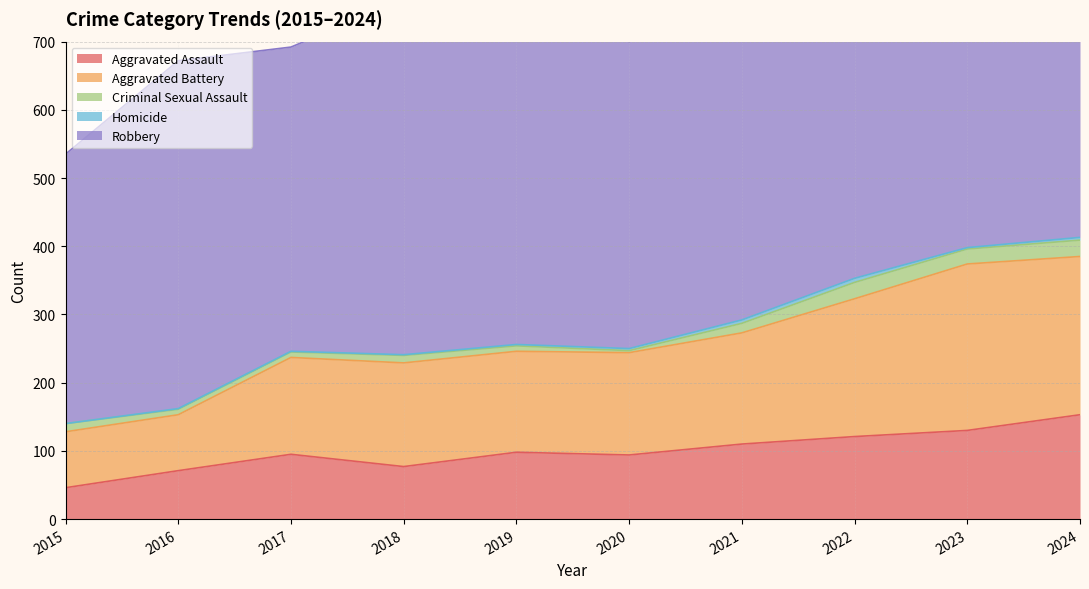

At which label does Aggravated Assault first exceed 98?

2021